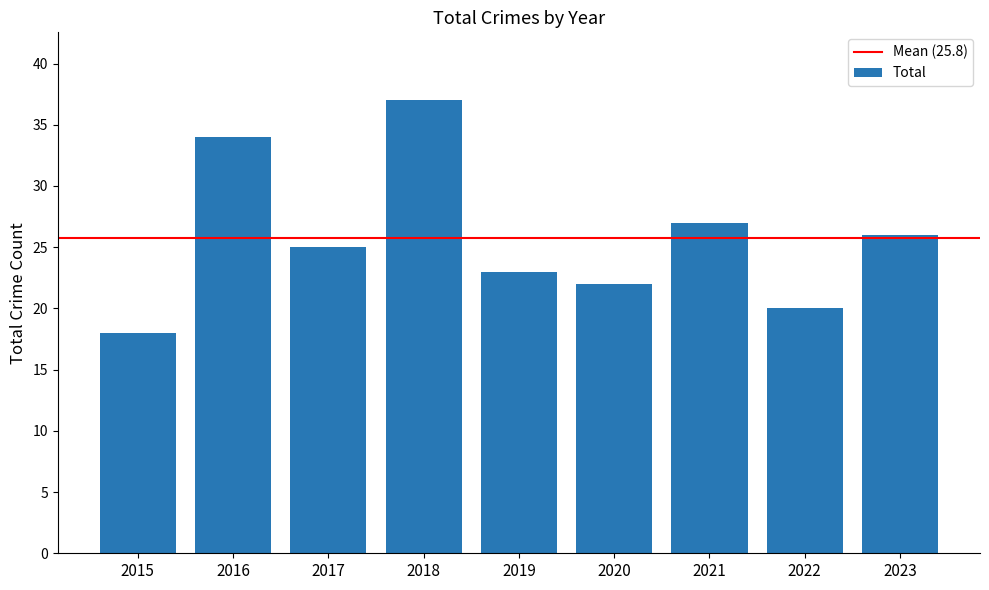

Read the value at 2019.

23